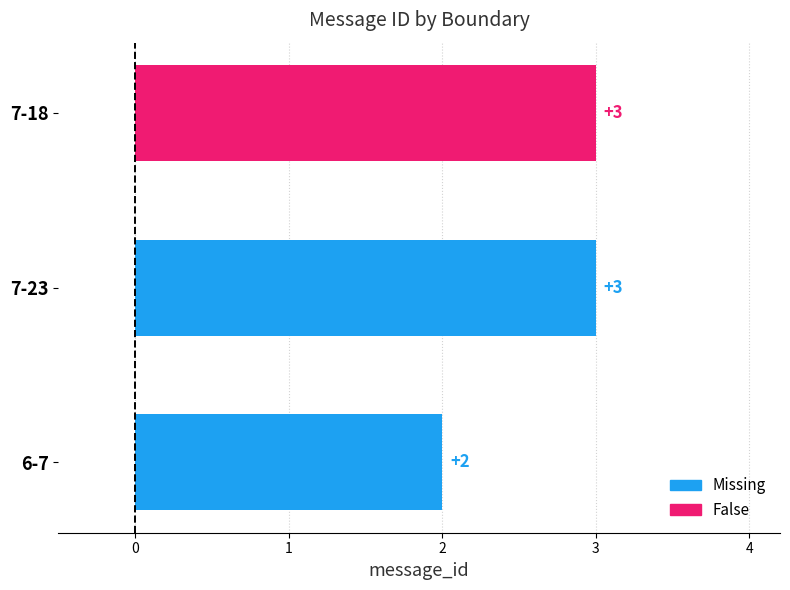

Read the value at 6-7.

2